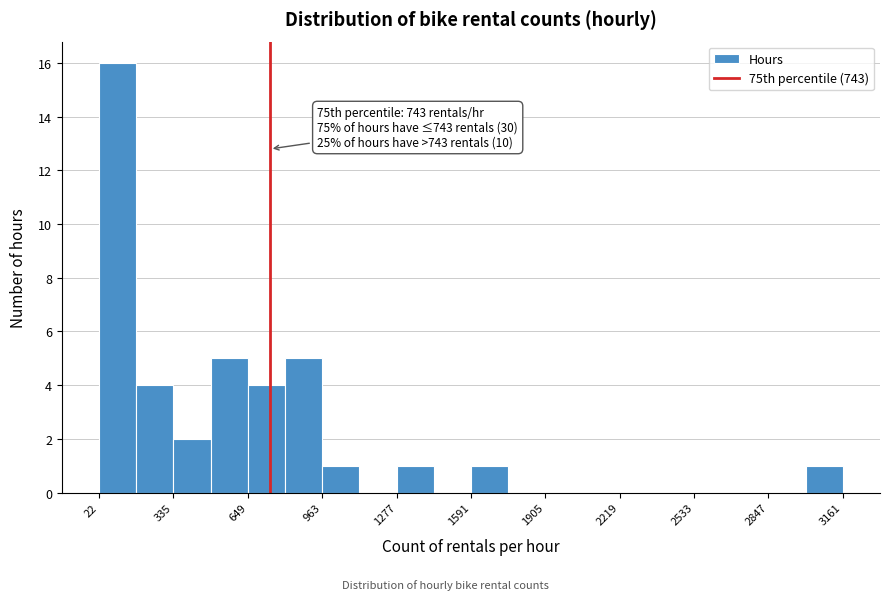

Around what value on the x-axis is the tallest bar? Give the approximate position of its centre, as read against the axis.

100